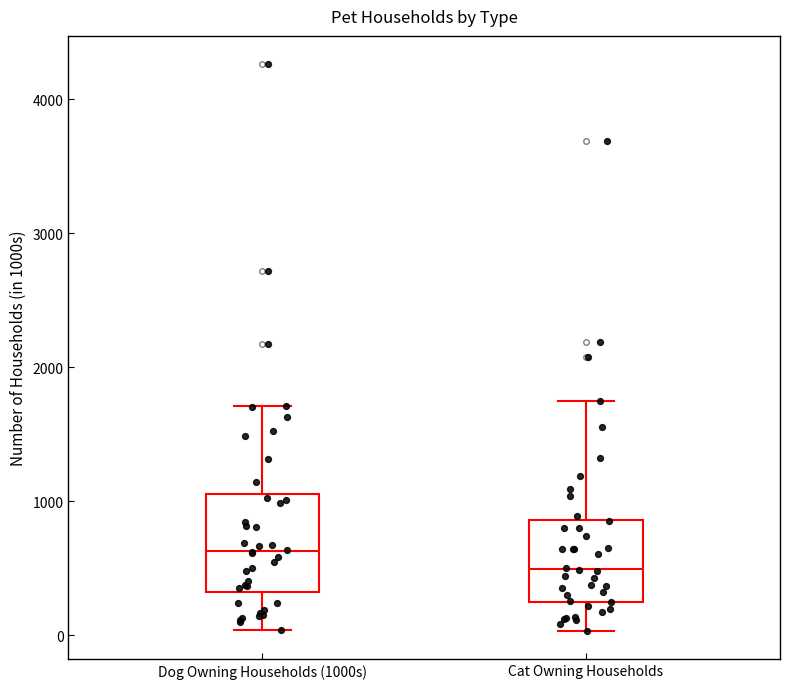

Where does the upper whisker of the box for Cat Owning Households end on the y-axis? The values are not printed on the chart, so give them approximately, as read against the axis.

1700